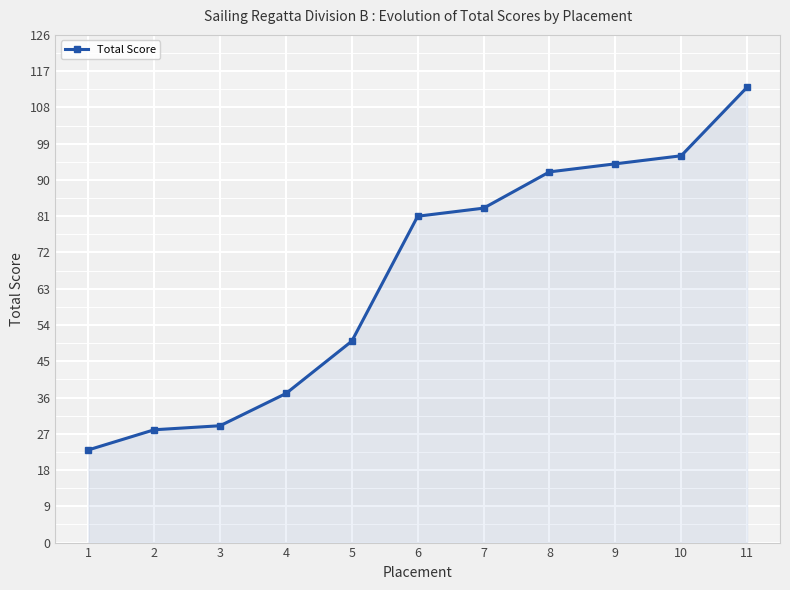

At which category does the chart reach its peak across all series?

11